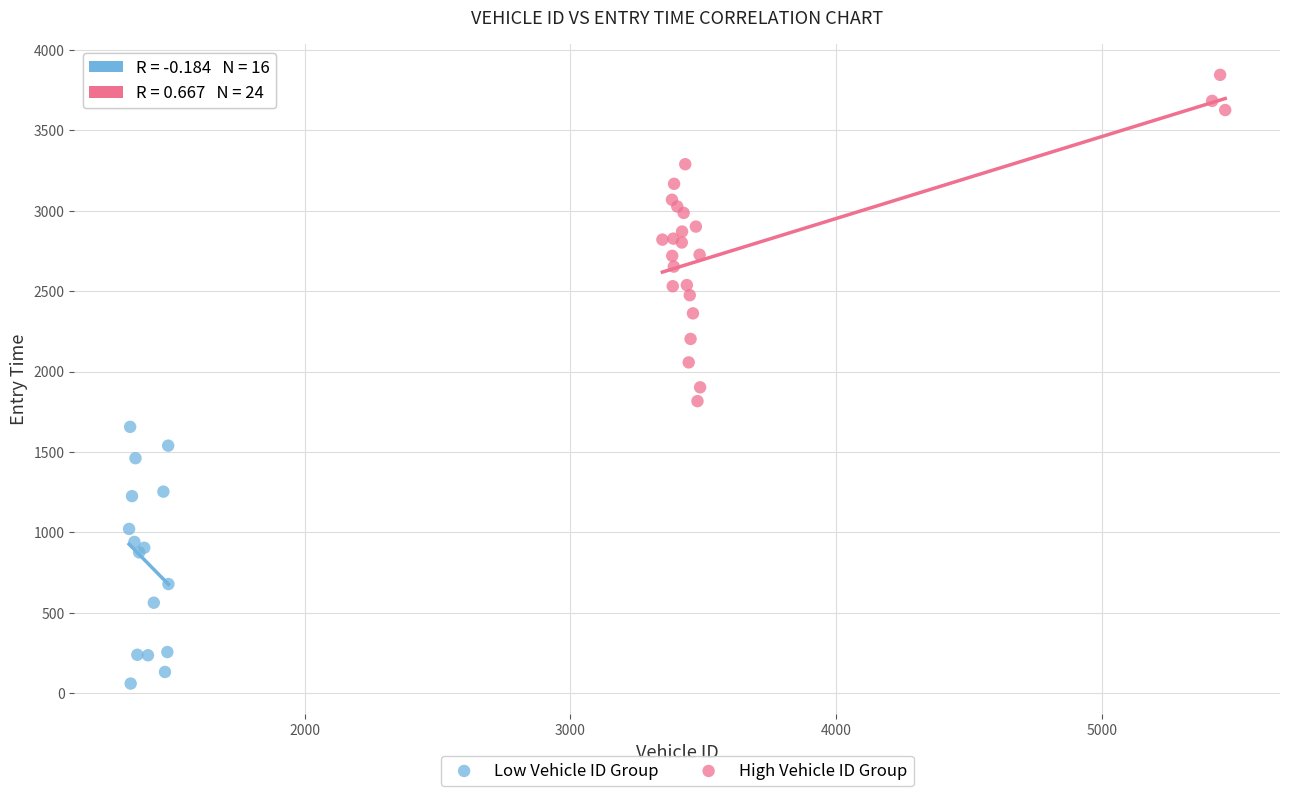

Which series contains the lowest Y value?

Low Vehicle ID Group